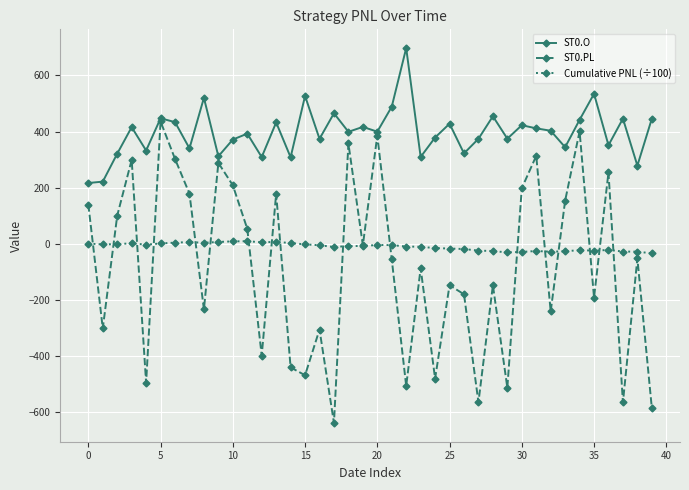

Which series has the largest range (max minus min)?

ST0.PL